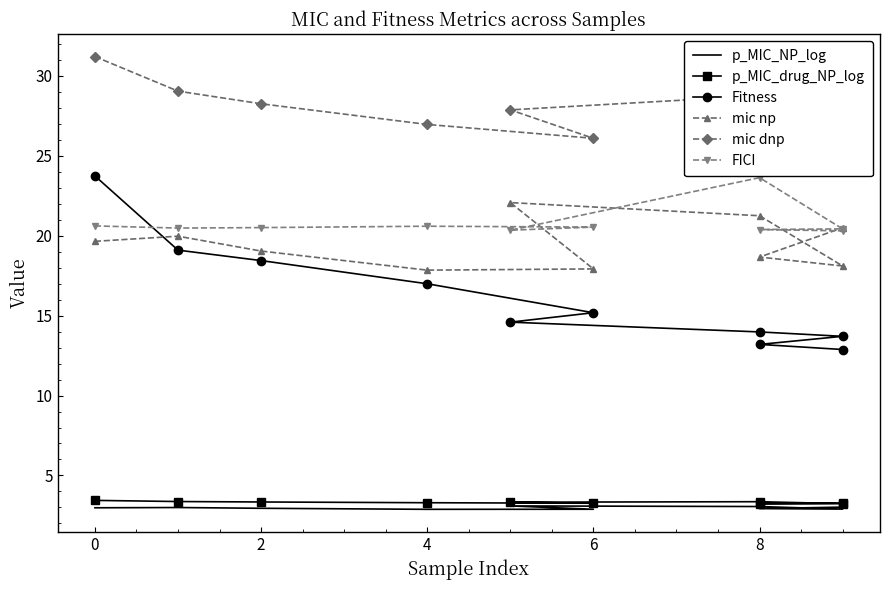

What is the sum of the p_MIC_drug_NP_log values at 4 and 8?

6.5